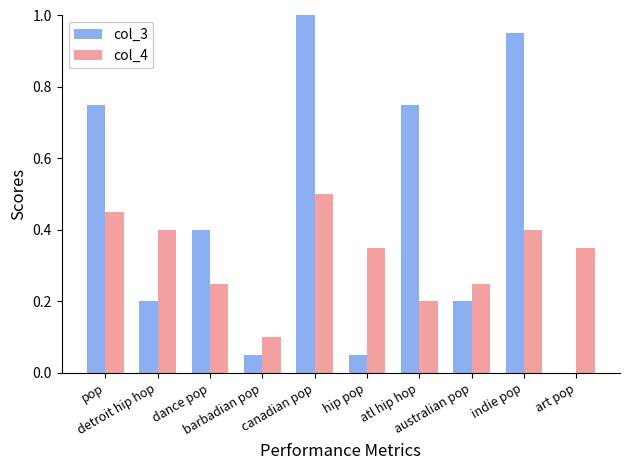

How many groups of bars are there?

10